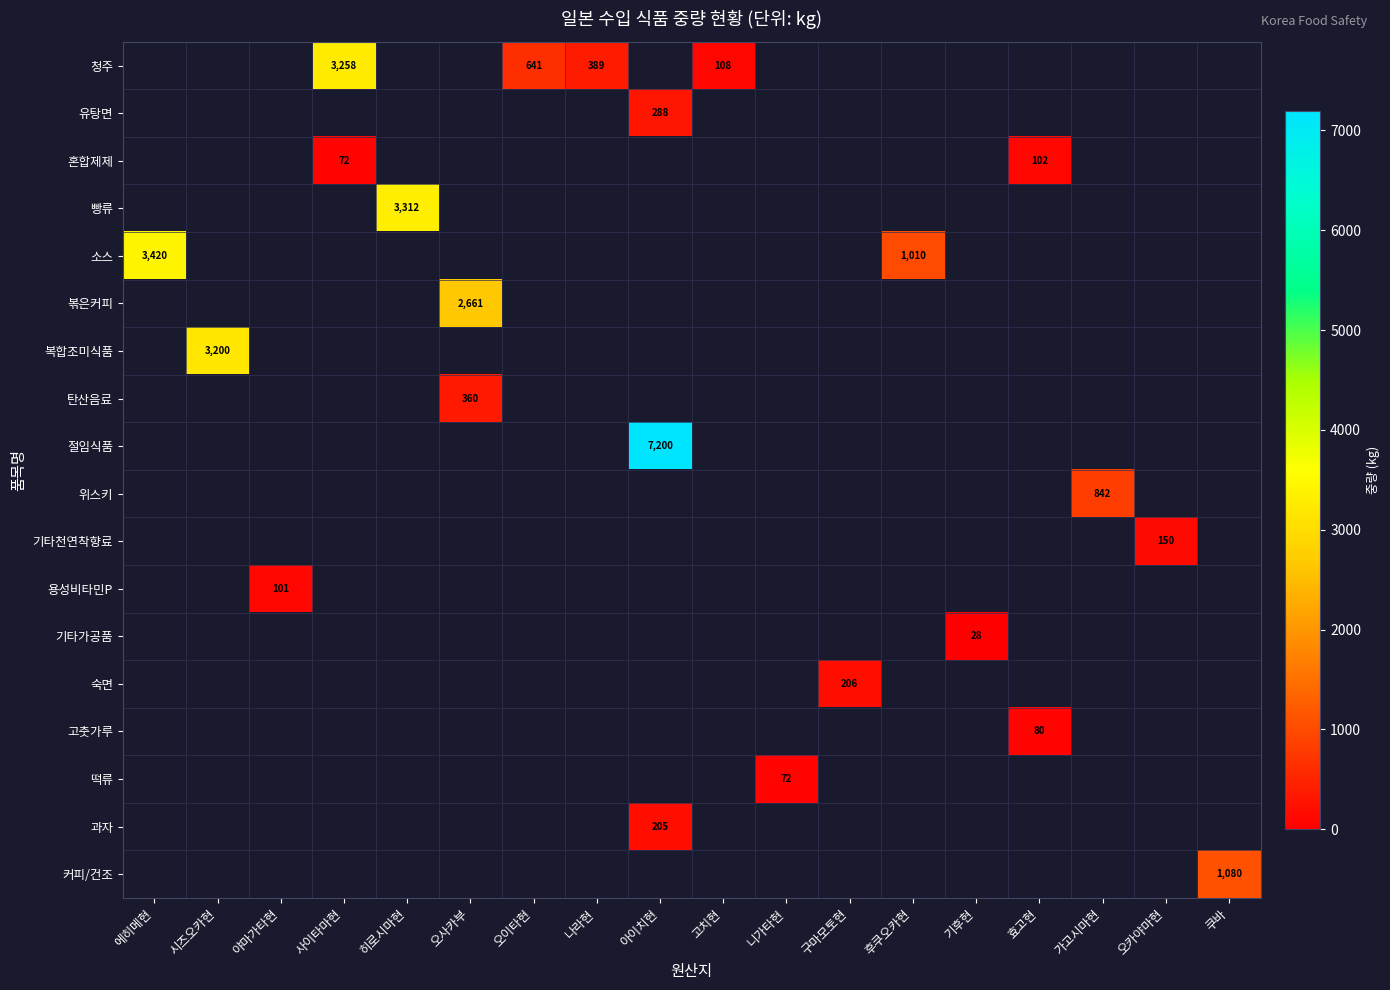

What is the total value across all series at 아이치현?

7693